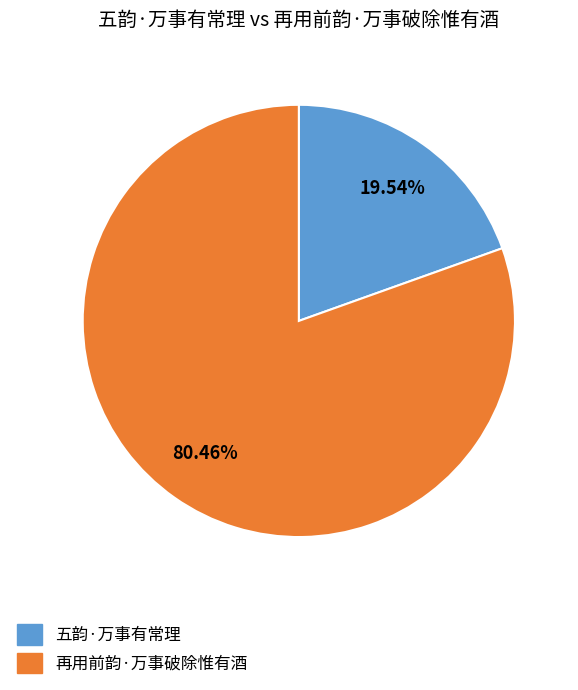

The 再用前韵·万事破除惟有酒 slice represents 72% of the pie. True or false?

False